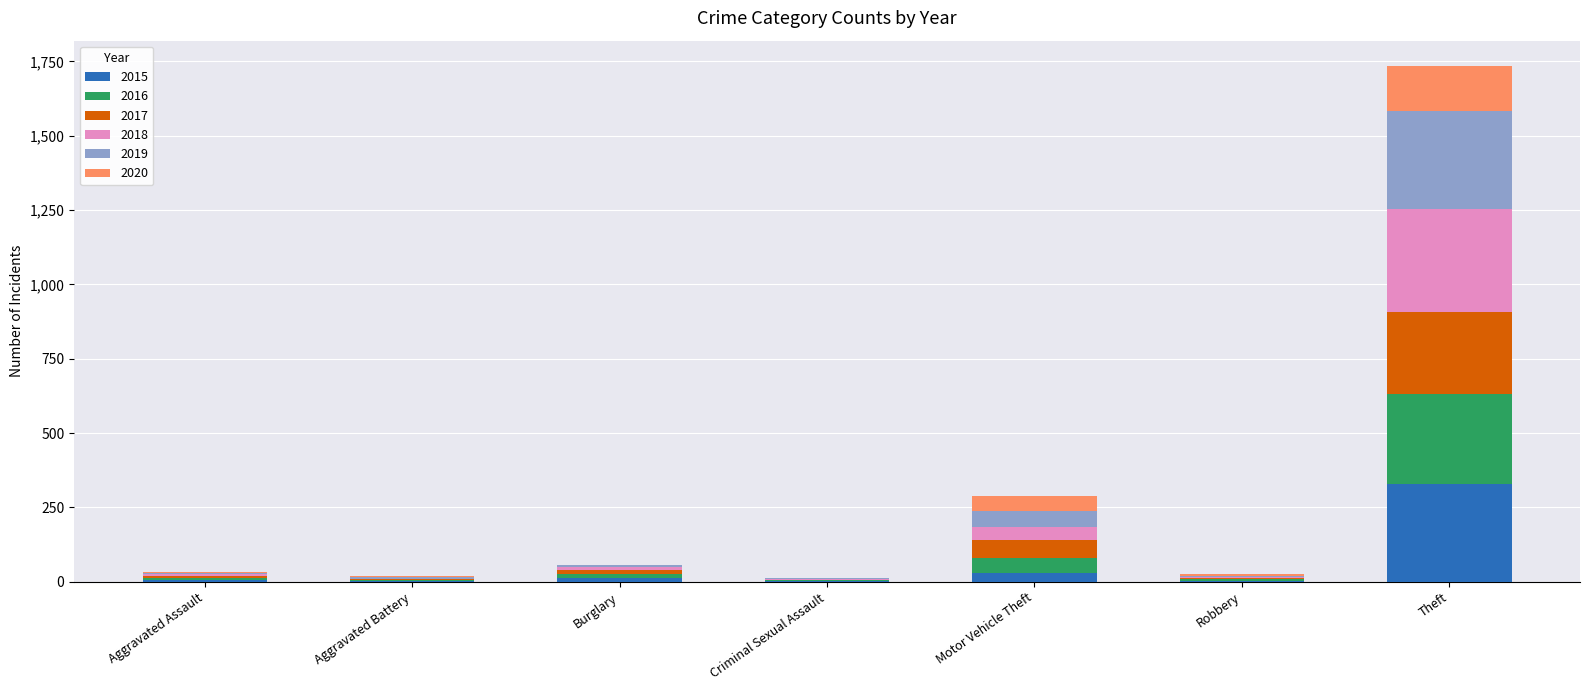

Which category has the highest value in the 2015 series?

Theft